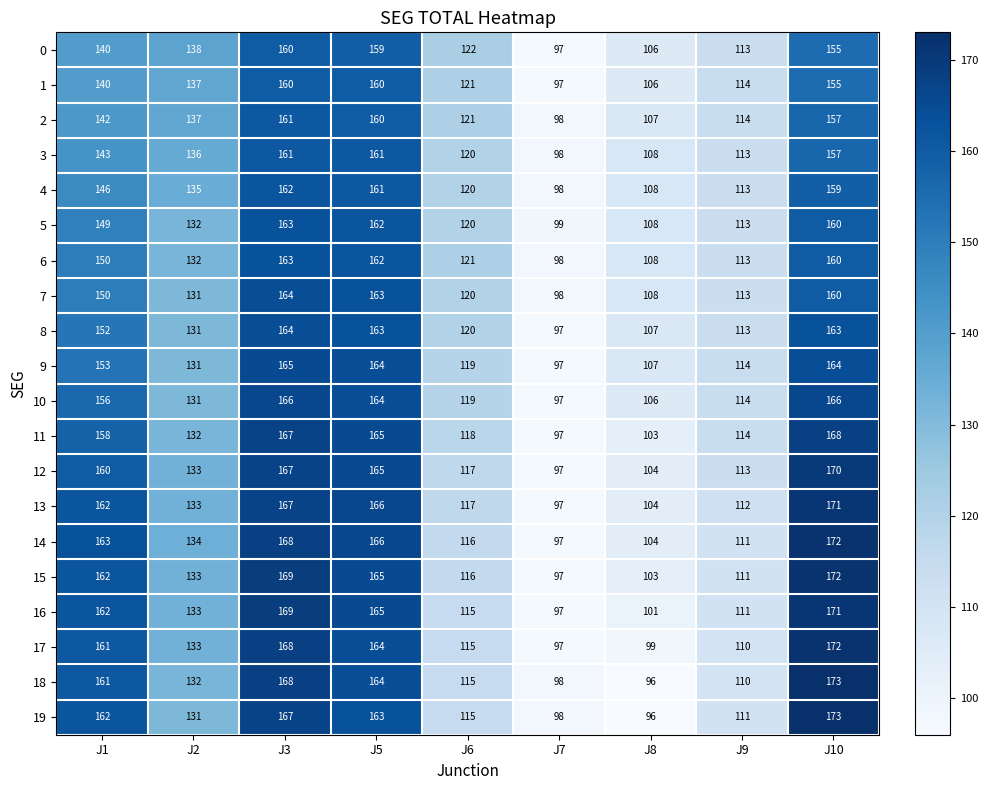

What is the difference between the highest and lowest values at J5?

7